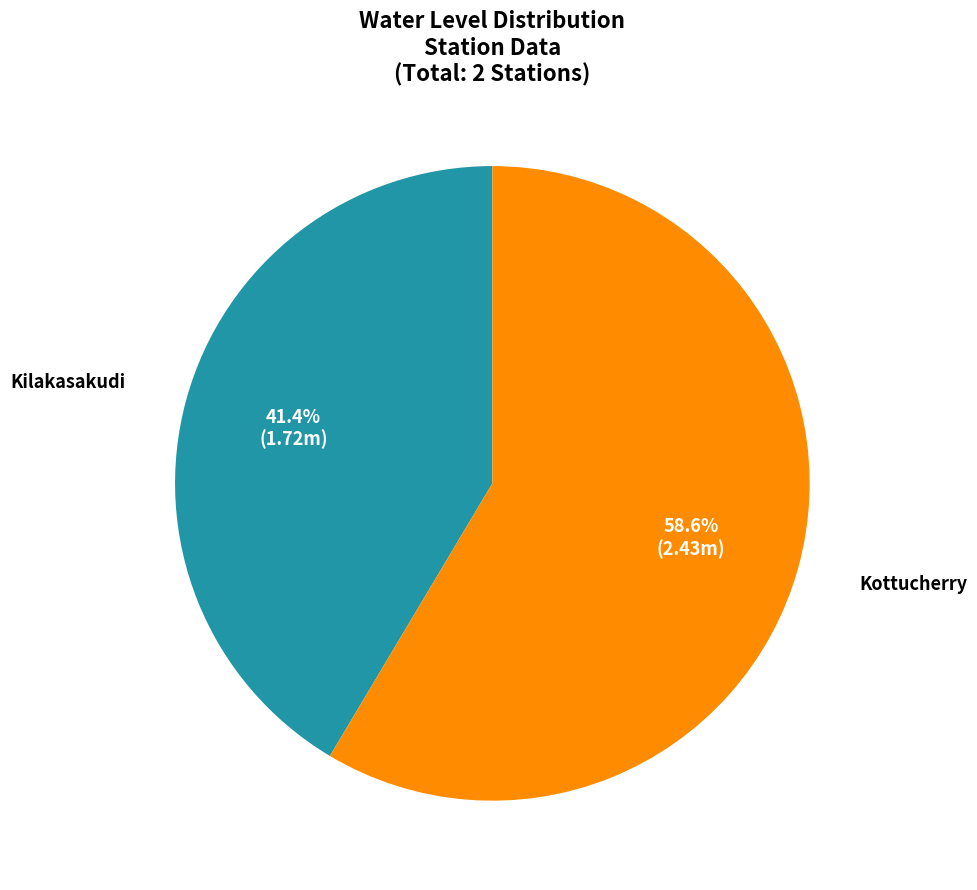

To the nearest percent, what percentage of the pie is Kottucherry?

59%